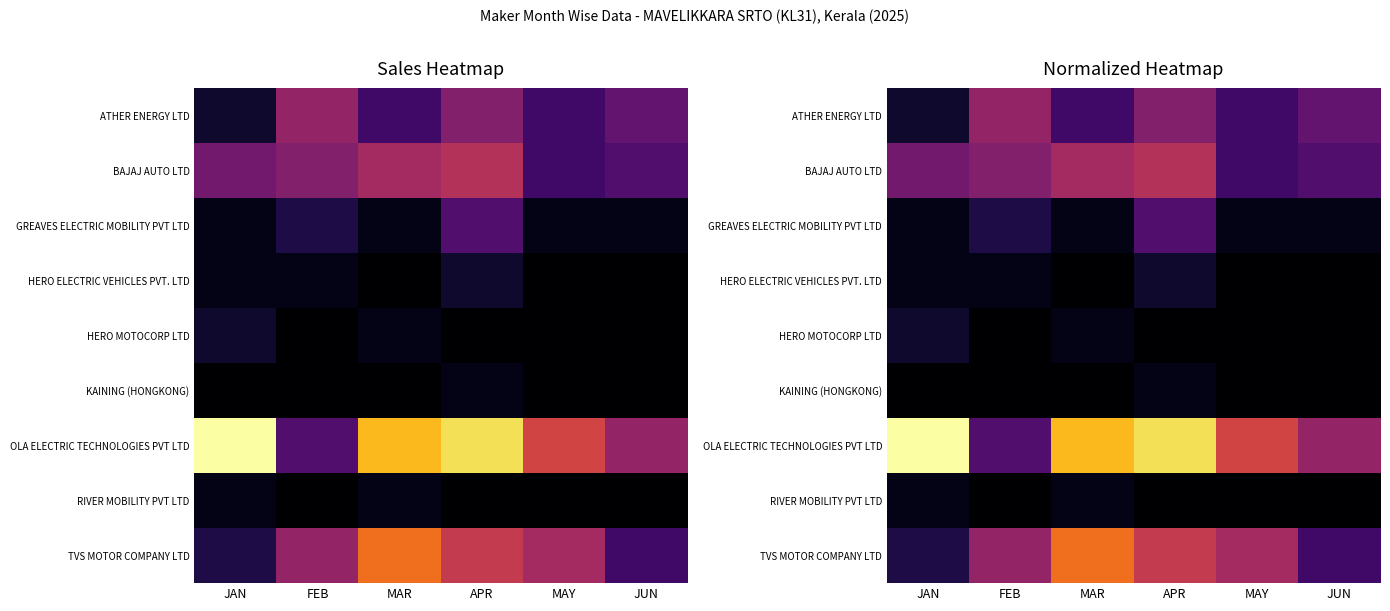

At how many categories does at least one series exceed 0?

6